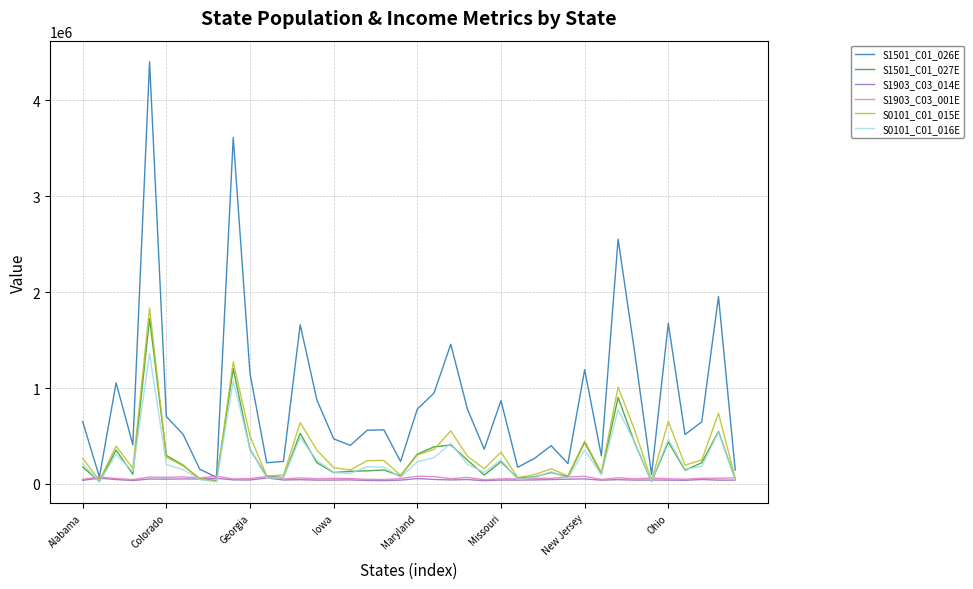

Which series has the largest total across all categories?

S1501_C01_026E